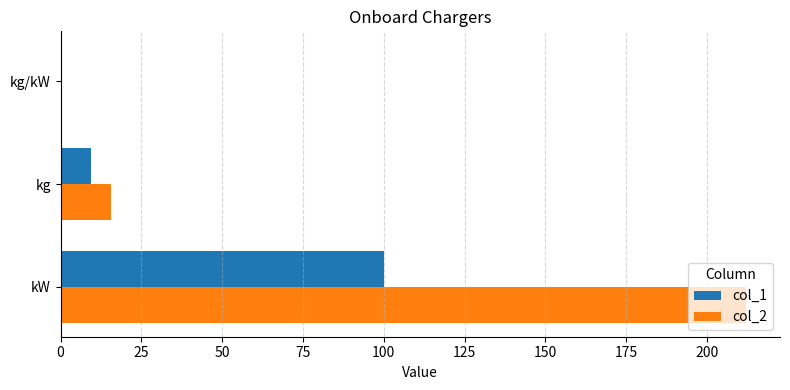

True or false: col_1 has a value of 100.0 at kW.

True